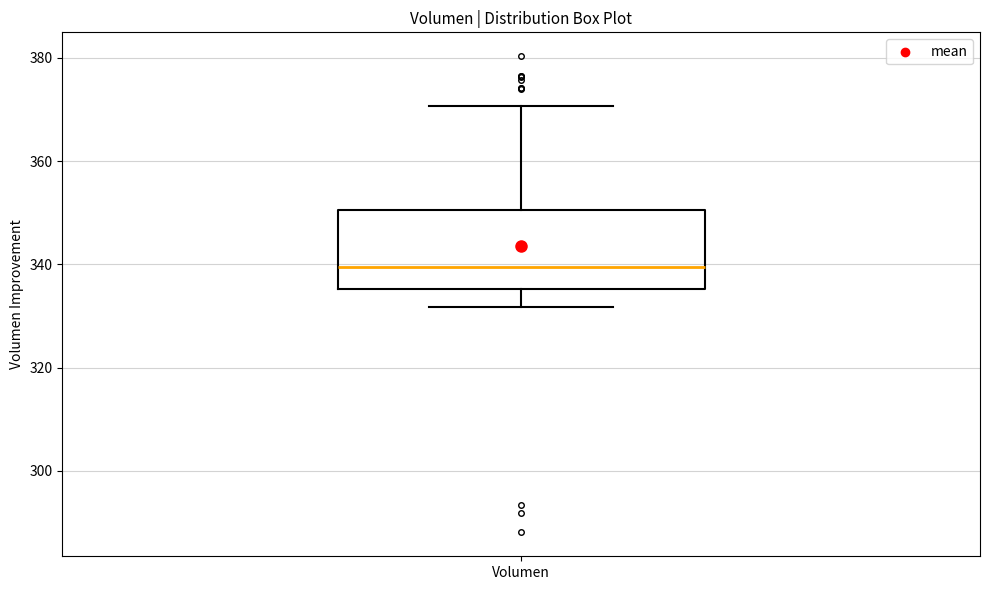

Transcribe this box plot: give where the median line is, the range the box spans, and where the two whiskers end, as read against the y-axis. The values are not printed on the chart, so give them approximately, as read against the axis.

median 340, box 336 to 350, whiskers 332 to 370